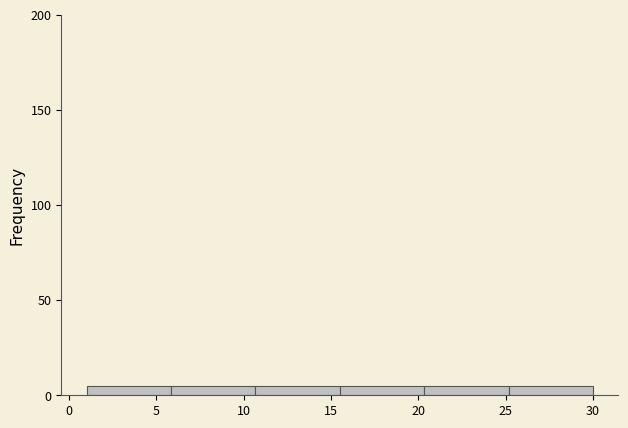

Reading left to right, list every bar in this chart as the range it spans on the x-axis followed by its height. Neither the bar edges nor the heights are printed on the chart, so give them approximately, as read against the axes.

1.0 to 6.0: 5
6.0 to 10.5: 5
10.5 to 15.5: 5
15.5 to 20.5: 5
20.5 to 25.0: 5
25.0 to 30.0: 5